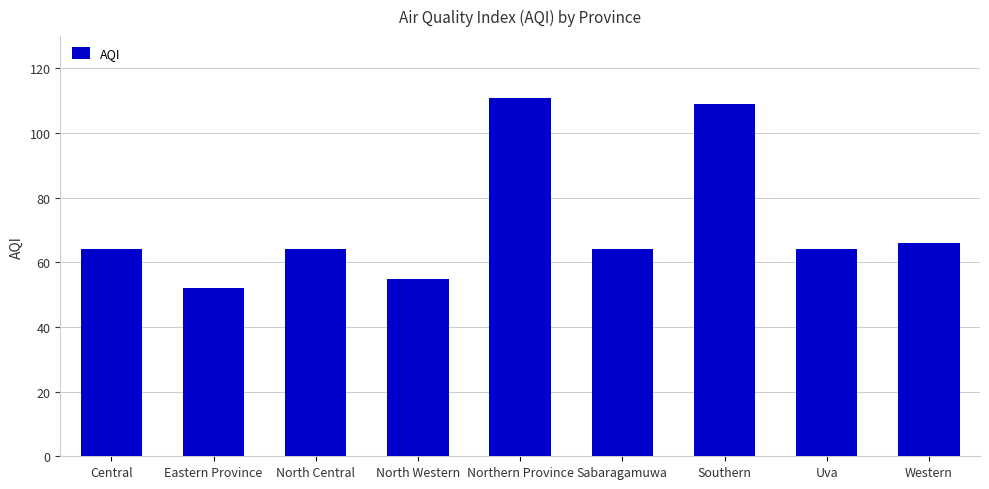

Does the chart contain stacked bars?

No